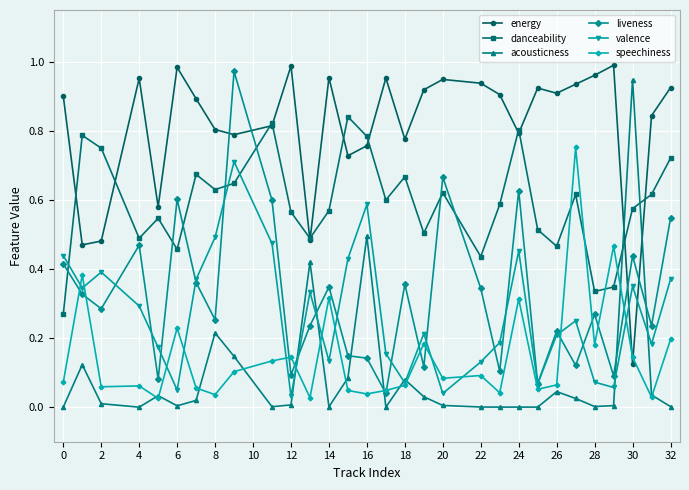

In liveness, how many points are lower than both neighbors (excluding endpoints)?

11